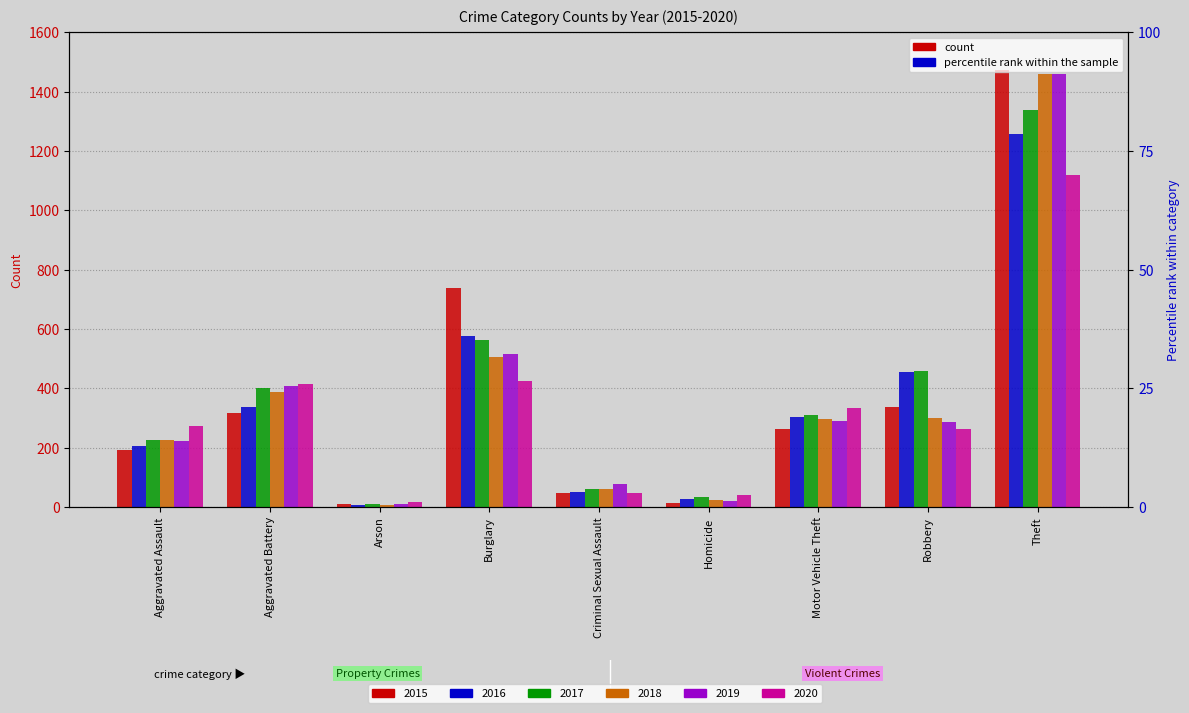

What is the difference between the 2015 values at Aggravated Assault and Criminal Sexual Assault?

148